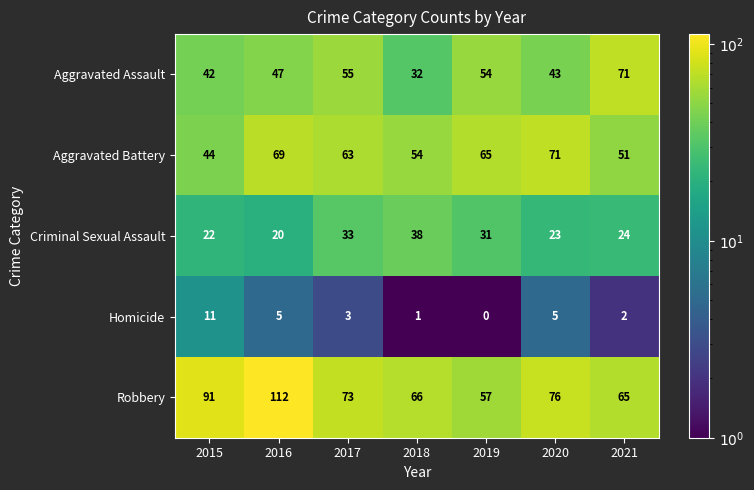

What is the minimum value for Aggravated Battery?

44